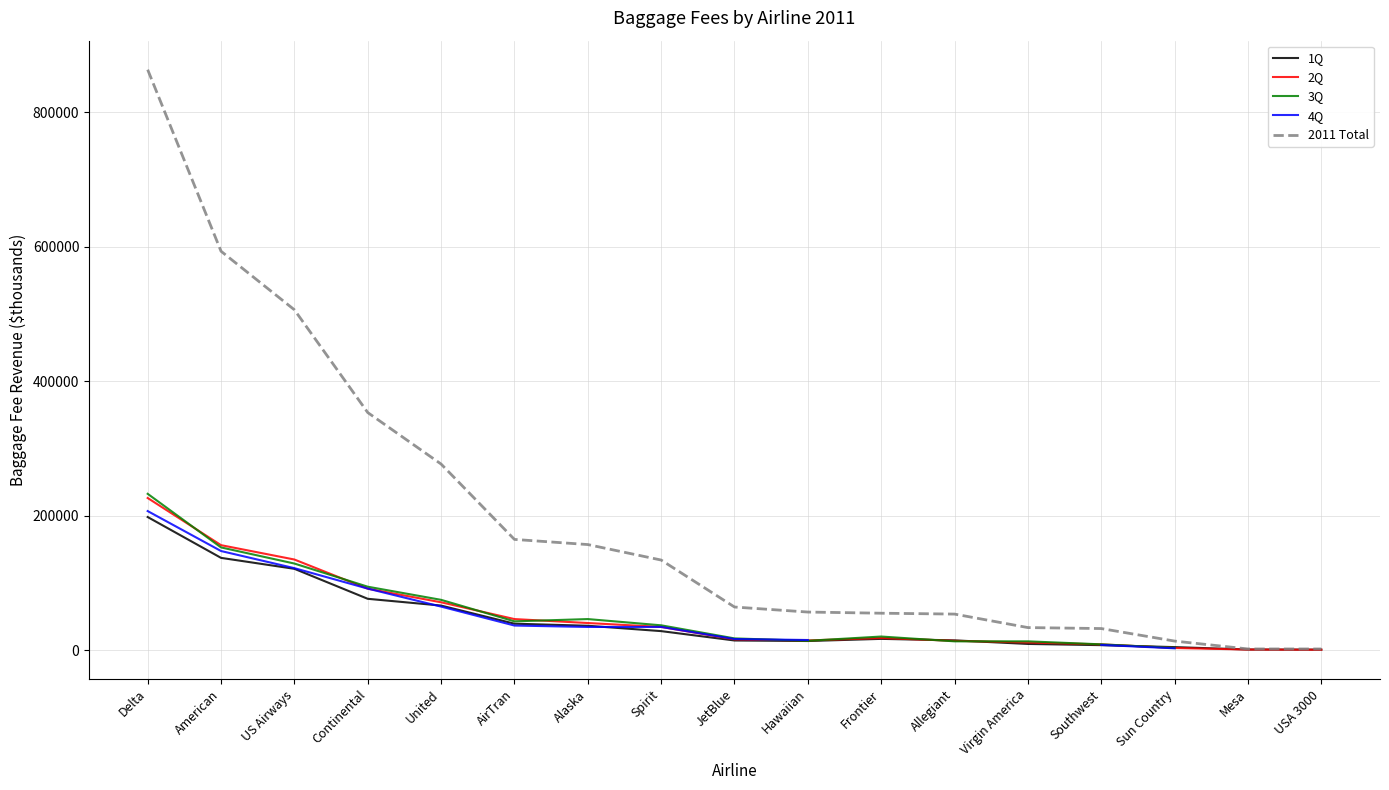

What are all the series names shown in the legend?

1Q, 2Q, 3Q, 4Q, 2011 Total